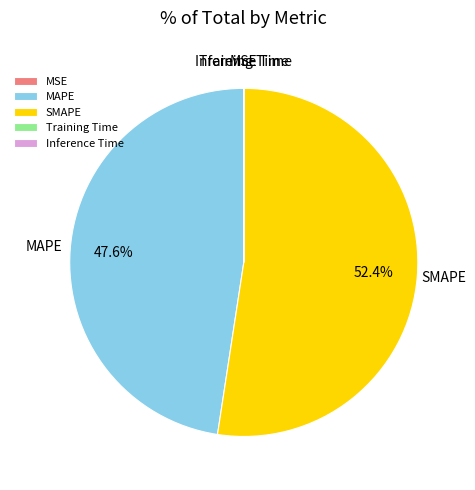

To the nearest percent, what percentage of the pie is MAPE?

48%